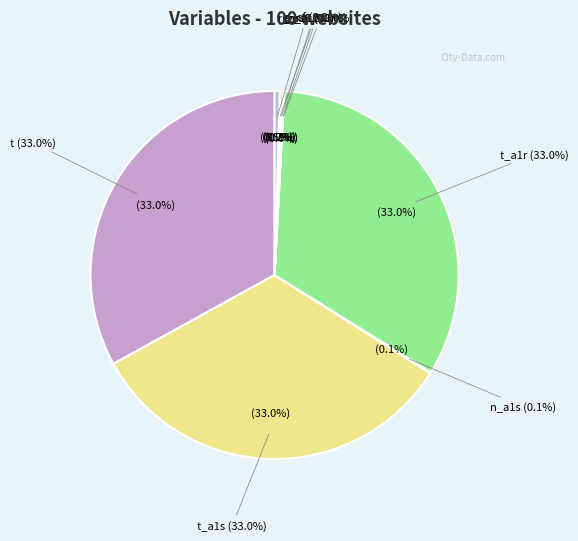

What is the ratio of the value at t to the value at g_s3?

480.0